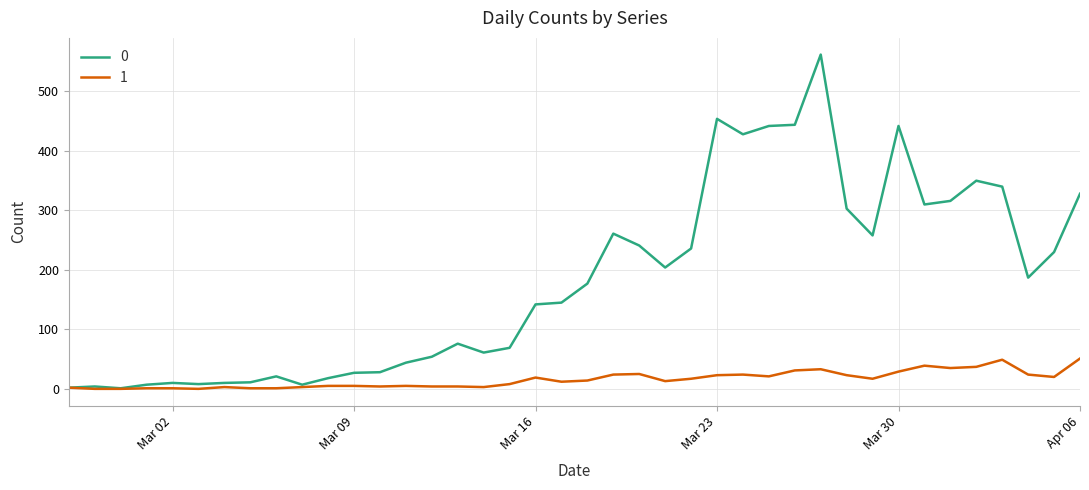

How many lines are shown in the chart?

2